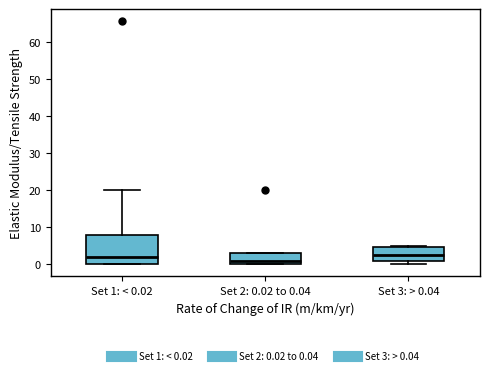

Reading left to right, read every box against the y-axis: the position of its median line, the range the box covers, and the ends of its whiskers. The values are not printed on the chart, so give them approximately, as read against the axis.

Set 1: < 0.02: median 2, box 0 to 8, whiskers 0 to 20
Set 2: 0.02 to 0.04: median 1, box 0 to 3, whiskers 0 to 3
Set 3: > 0.04: median 3, box 1 to 5, whiskers 0 to 5